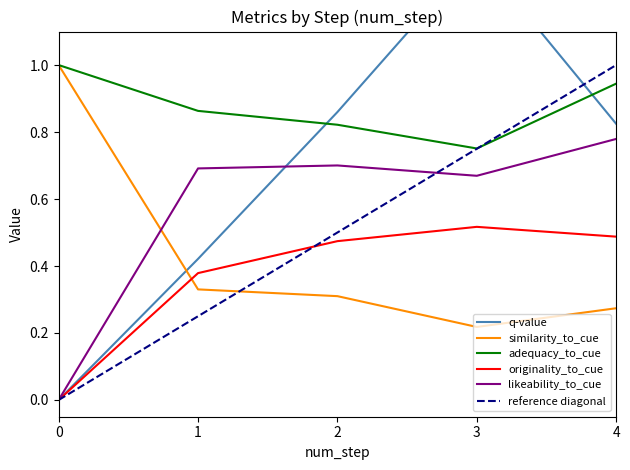

What is the difference between the highest and lowest values at 3?

1.1